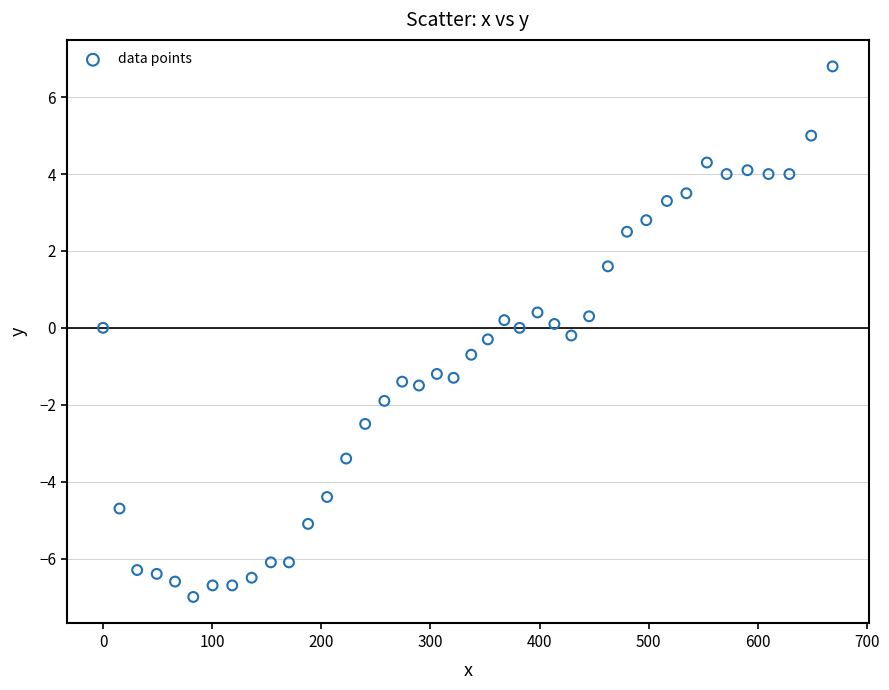

What is the range of X values (max minus min)?

668.5